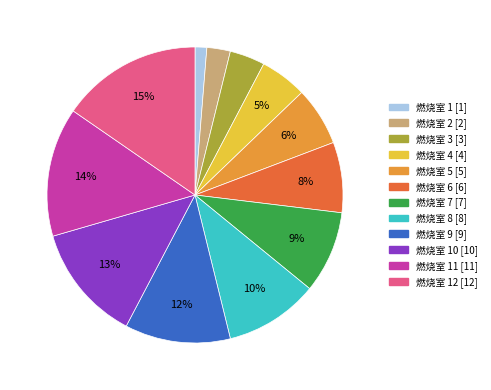

Is there a majority slice in this chart?

No